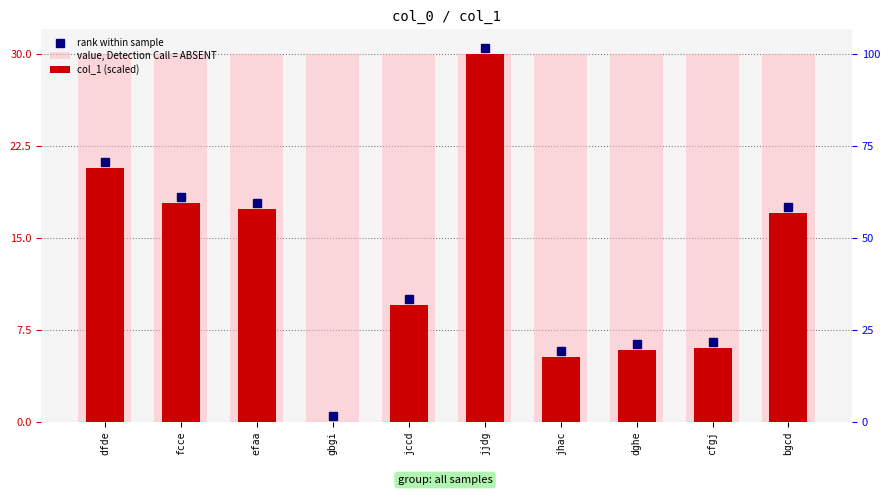

Reading left to right, transcribe all the data shown in this chart.

value, Detection Call = ABSENT: 30.0	30.0	30.0	30.0	30.0	30.0	30.0	30.0	30.0	30.0
col_1 (scaled): 20.7	17.8	17.4	0.0	9.5	30.0	5.3	5.9	6.0	17.0